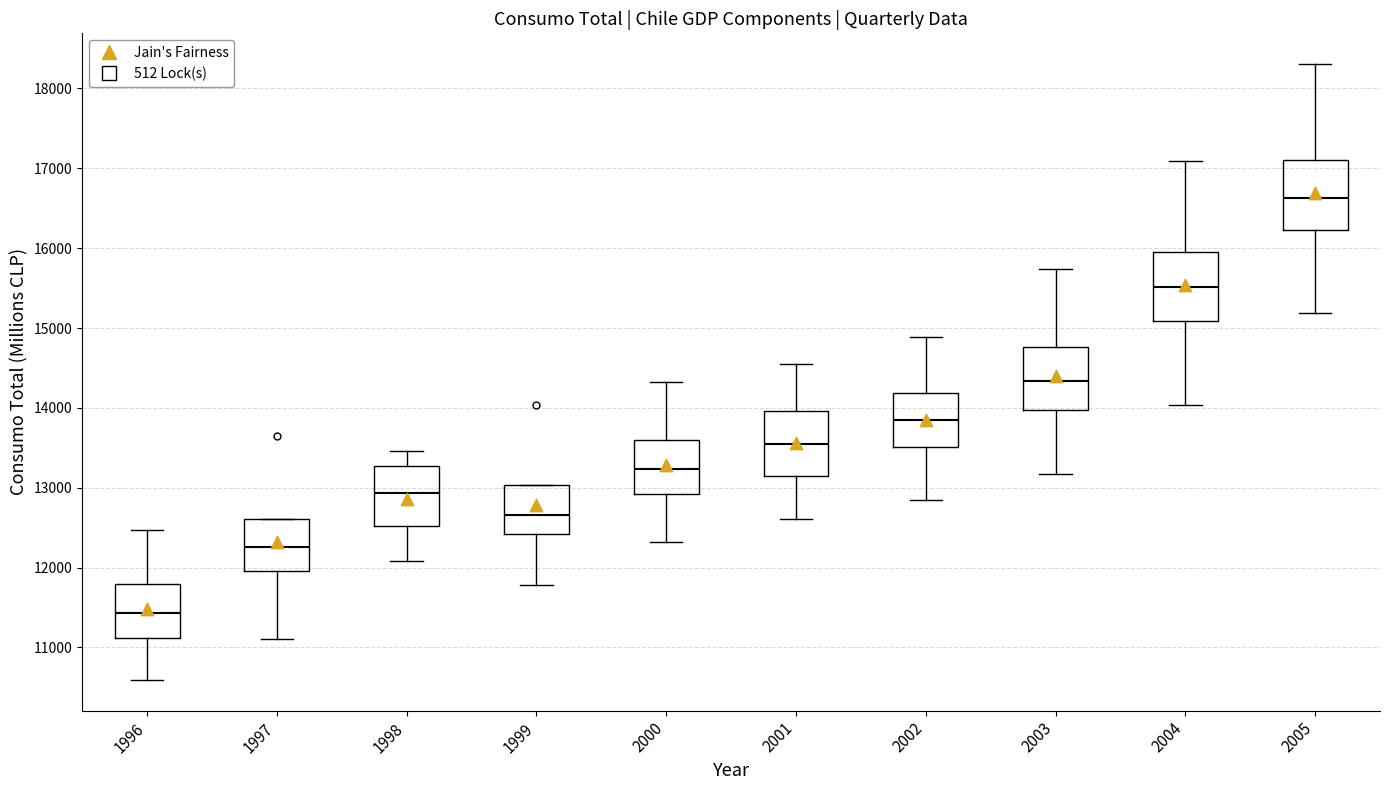

Which box's median line is the lowest?

1996